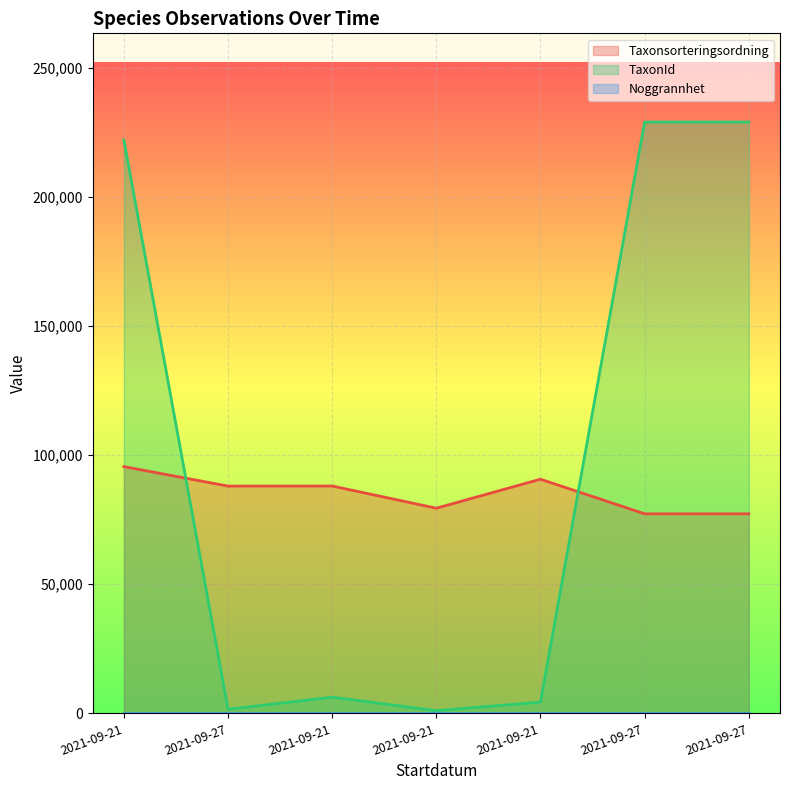

What is the total value across all series at 2021-09-21?

317466